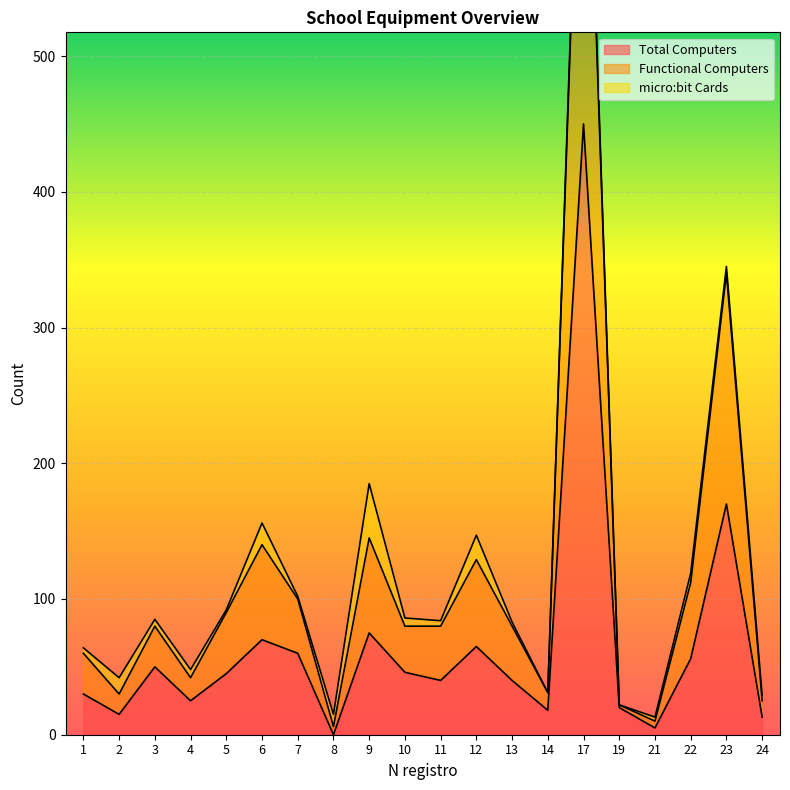

In Functional Computers, how many points are higher than both neighbors (excluding endpoints)?

6